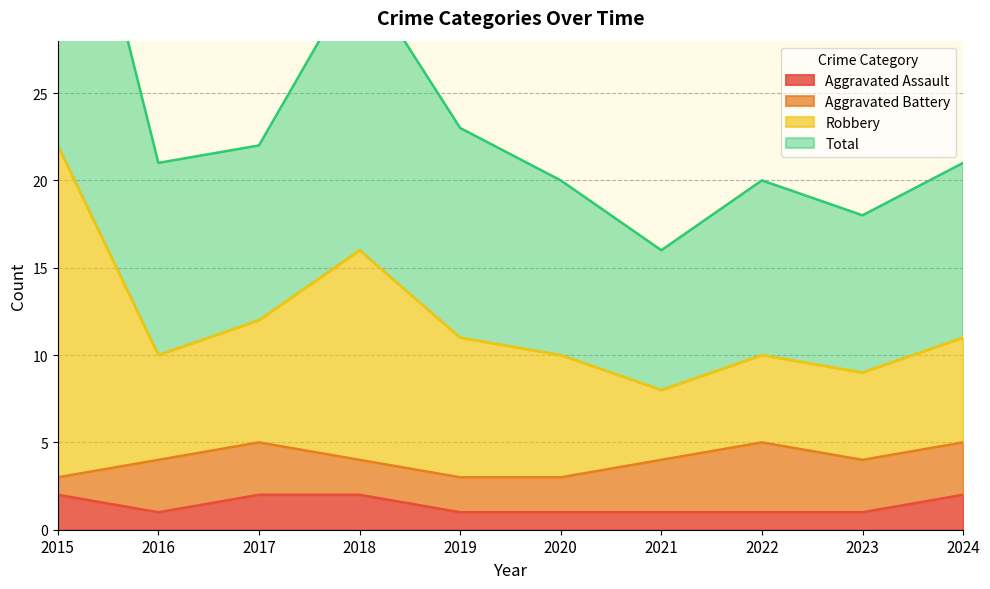

Is it true that Aggravated Assault equals 2 at 2018?

True